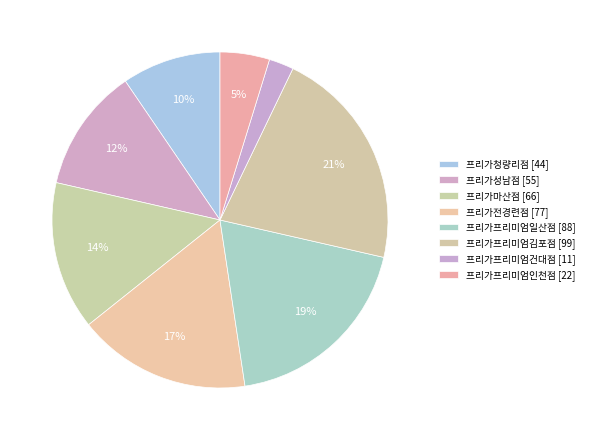

How many segments does this pie chart have?

8